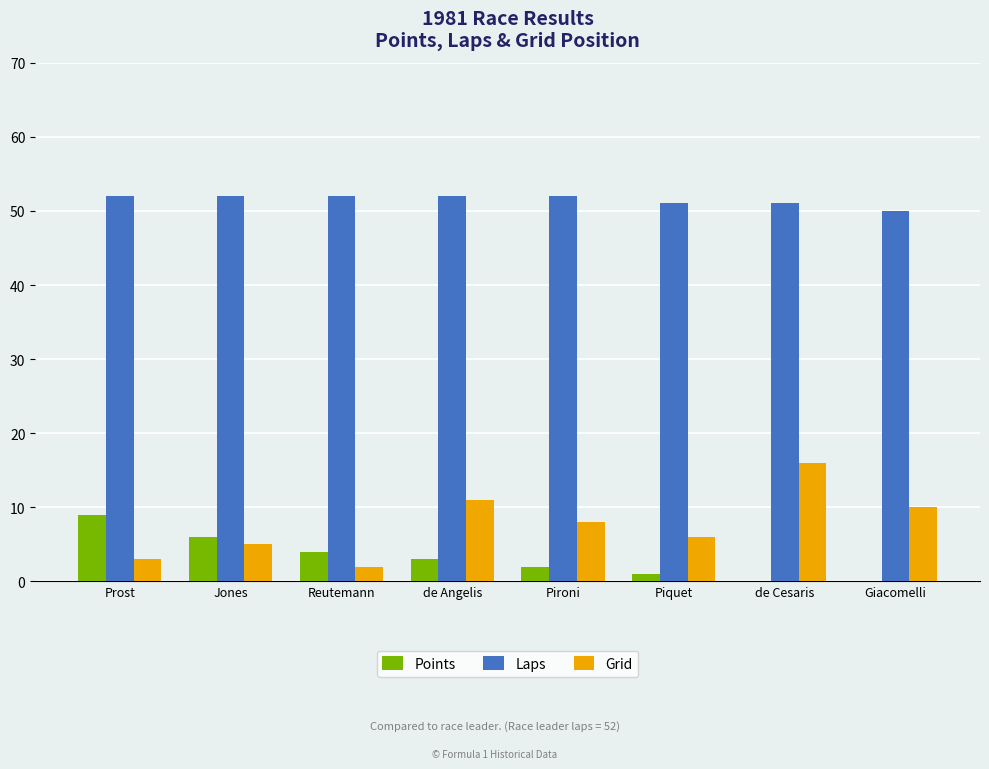

What is the sum of the Laps values at Giacomelli and Prost?

102